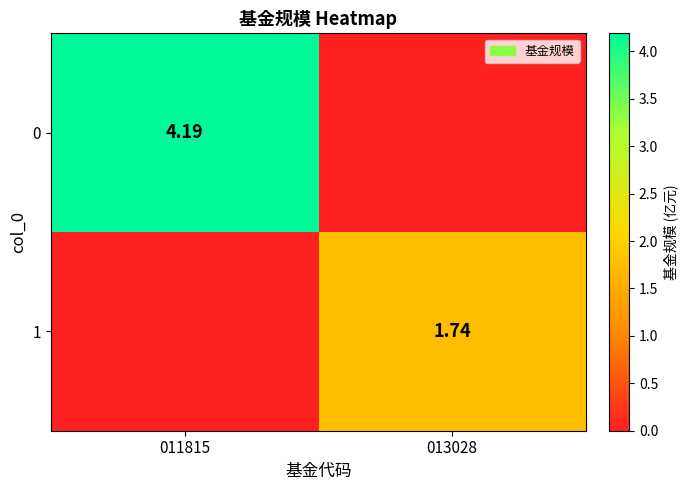

Is the value of 1 at 013028 greater than the value of 0 at 011815?

No